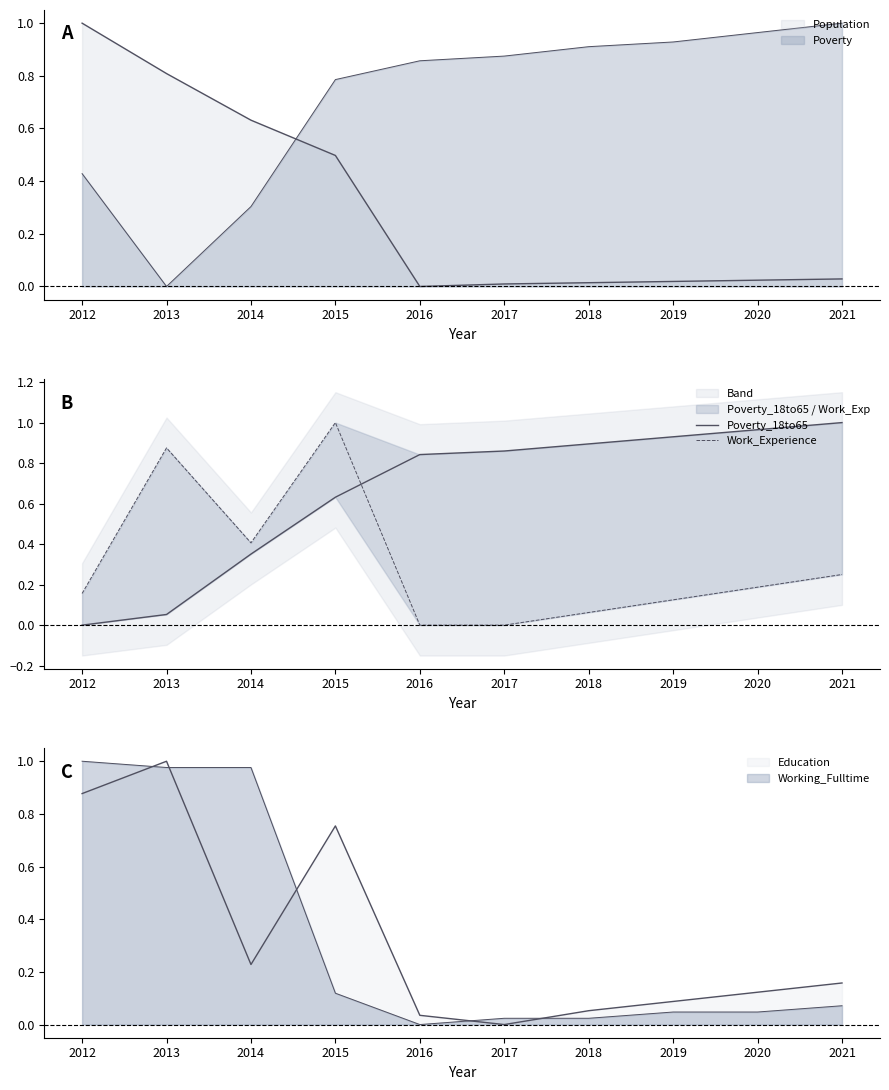

Reading left to right, list all the values displayed in this chart.

Poverty_18to65: 0.0	0.1	0.4	0.6	0.8	0.9	0.9	0.9	1.0	1.0
Work_Experience: 0.2	0.9	0.4	1.0	0.0	0.0	0.1	0.1	0.2	0.2